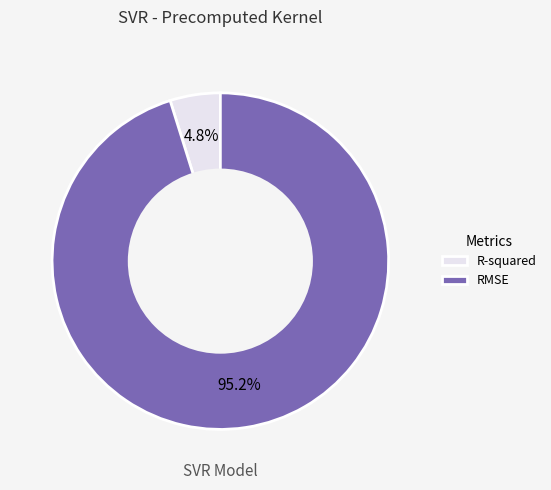

To the nearest percent, what is the difference between the largest and smallest slice percentages?

90%